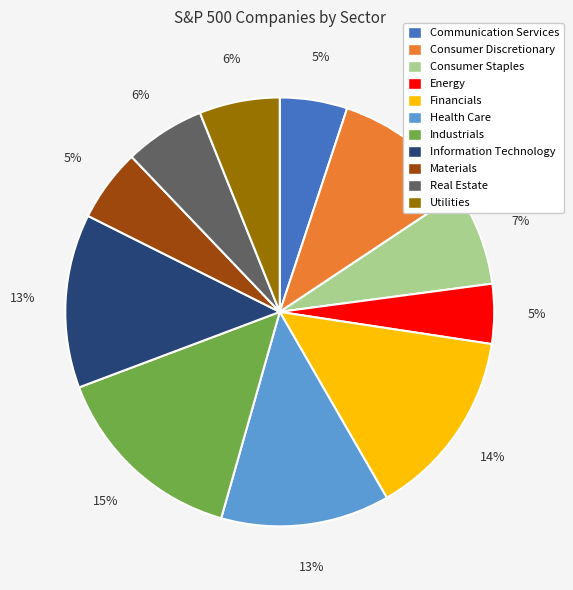

Count the number of slices in the pie.

11